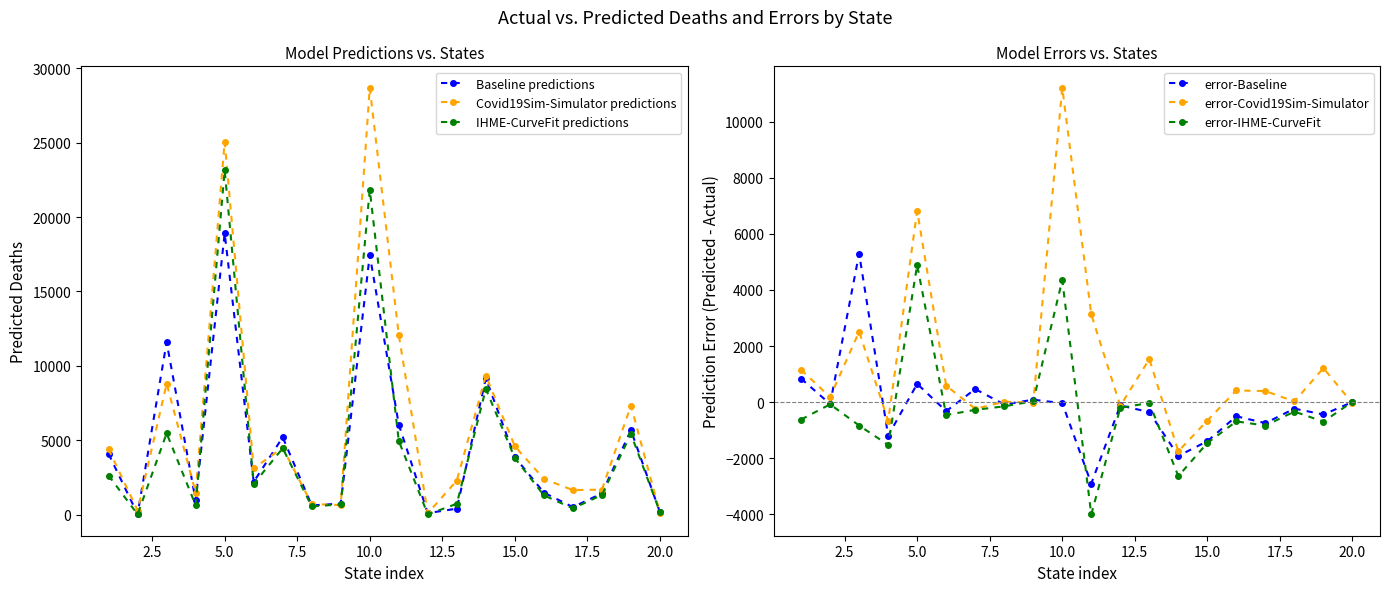

What are all the series names shown in the legend?

Baseline predictions, Covid19Sim-Simulator predictions, IHME-CurveFit predictions, error-Baseline, error-Covid19Sim-Simulator, error-IHME-CurveFit